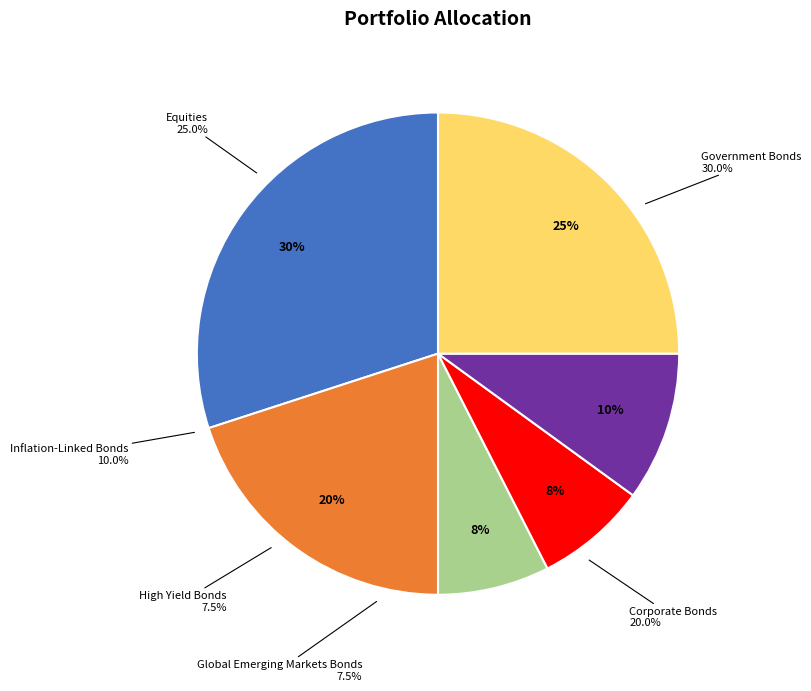

Which slice is the largest?

Government Bonds